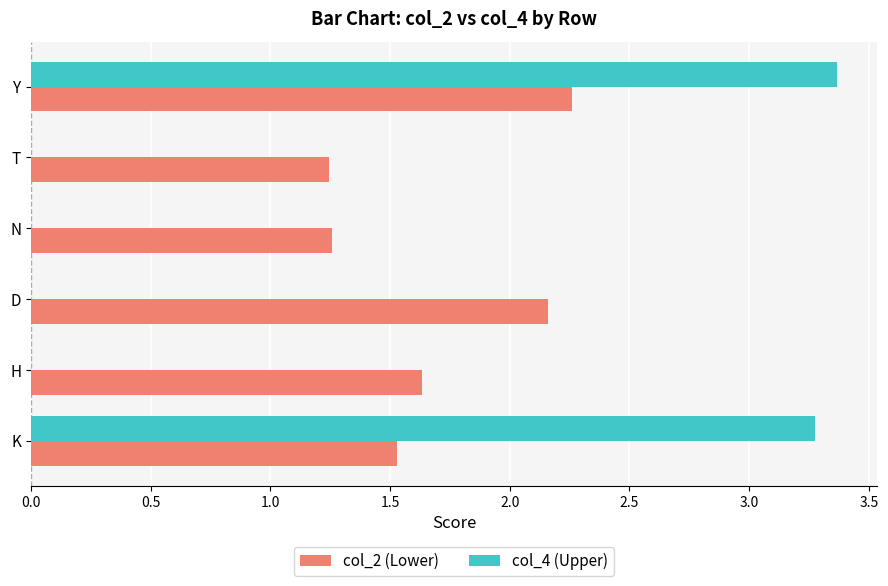

At which label does col_2 (Lower) reach its peak?

Y